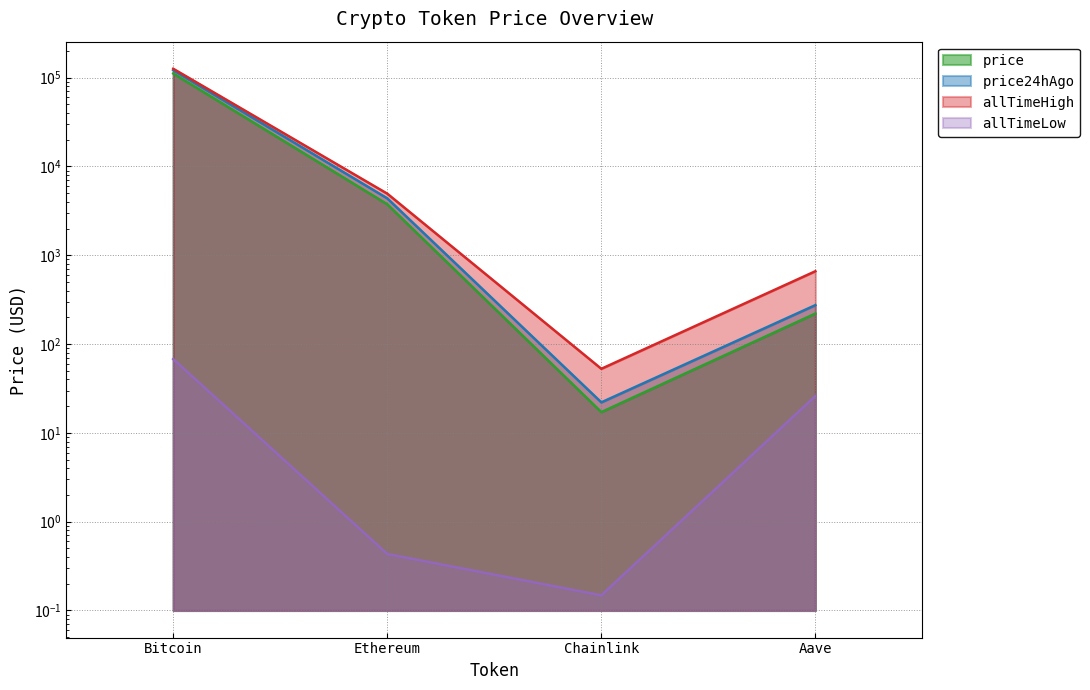

True or false: allTimeHigh has more than 2 interior local peaks.

False